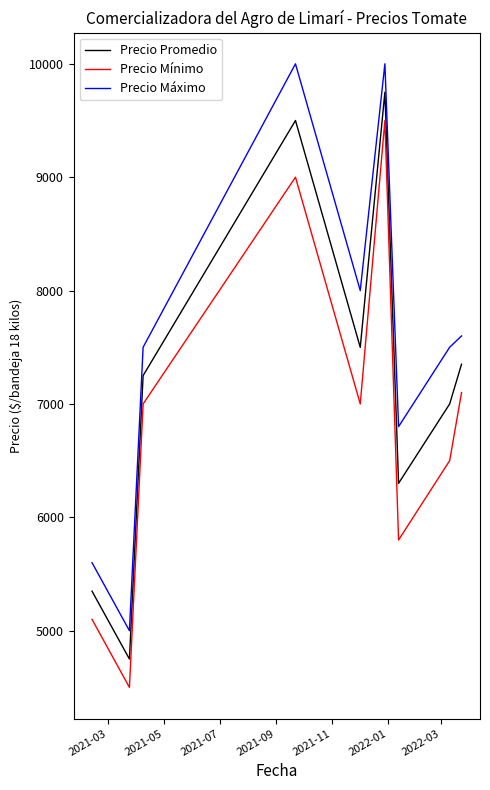

True or false: Precio Máximo and Precio Promedio cross at least once.

False